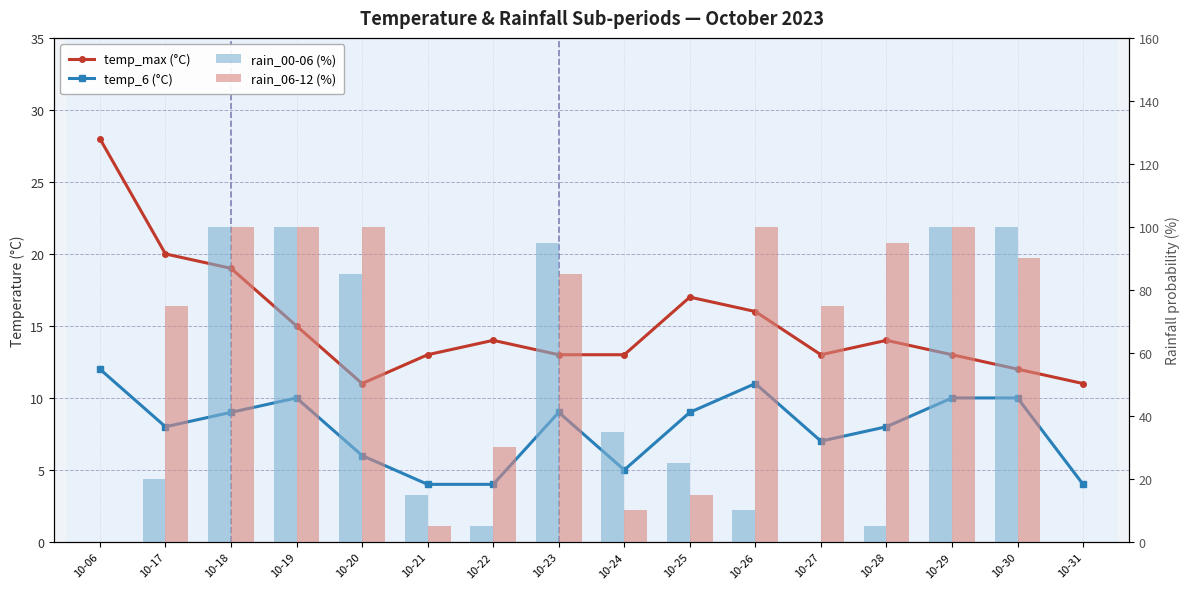

Between 10-24 and 10-31, which series saw the biggest shift?

rain_00-06